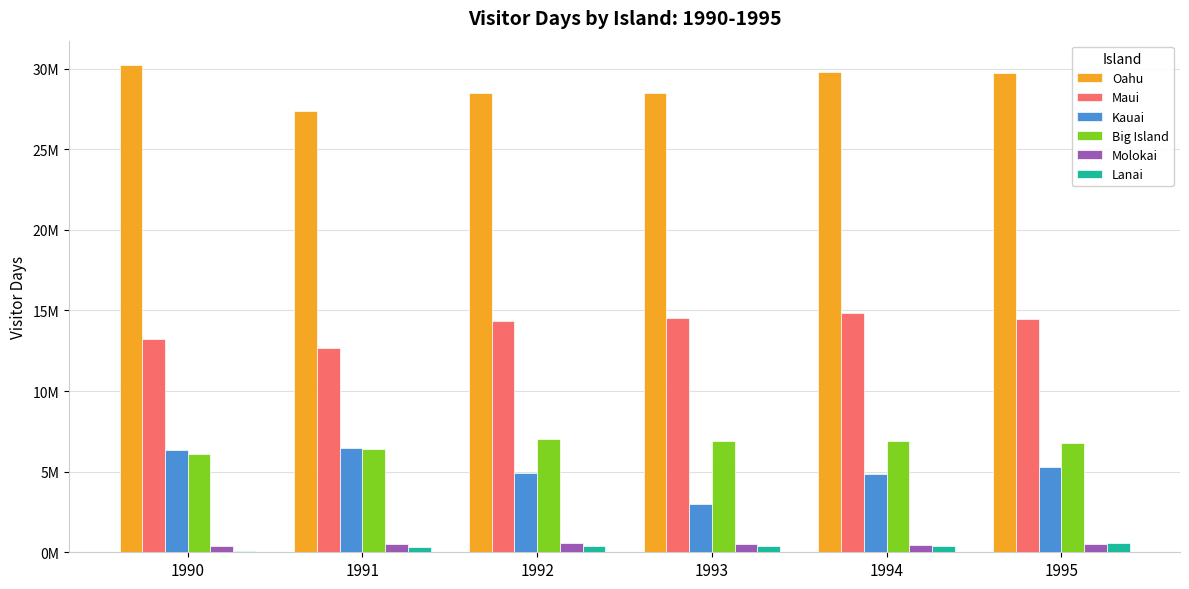

What is the sum of the Molokai values at 1993 and 1992?

1054921.2